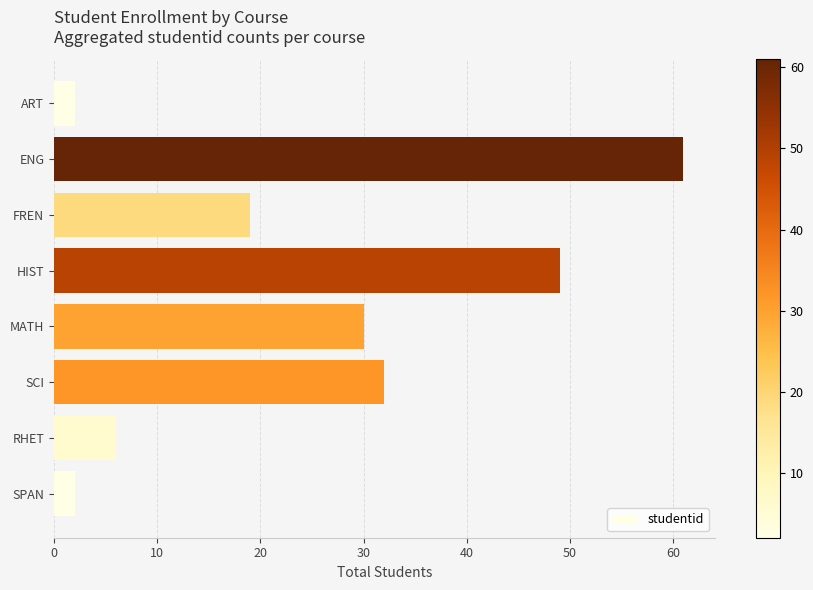

Count the number of categories in the chart.

8